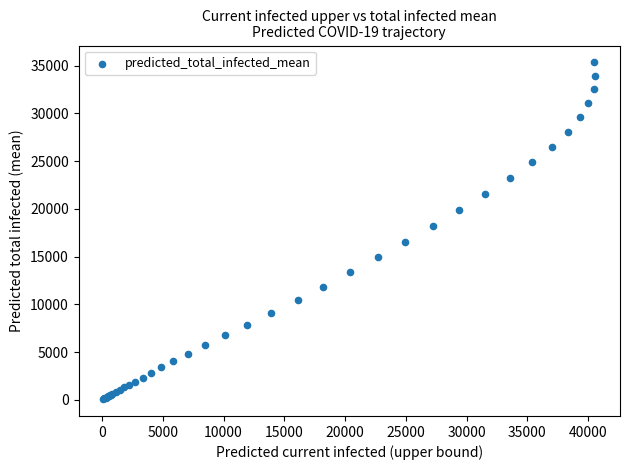

What Y value in the scatter plot is closest to 17708?

18236